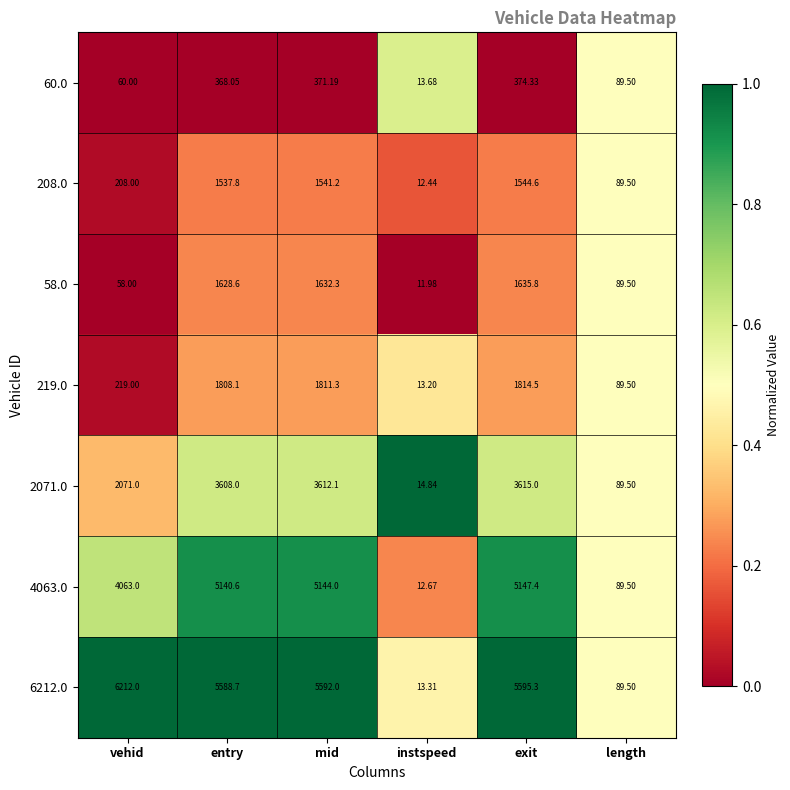

At which category does the chart reach its minimum across all series?

instspeed